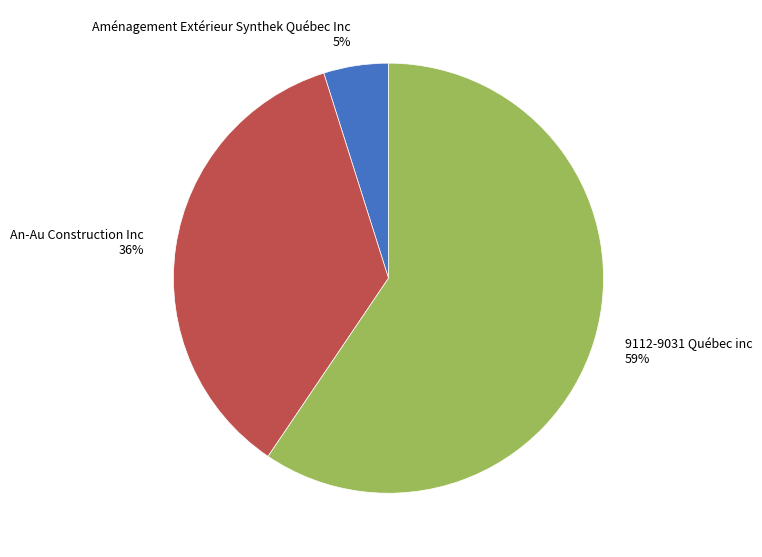

To the nearest percent, what is the combined percentage of Aménagement Extérieur Synthek Québec Inc and An-Au Construction Inc?

41%